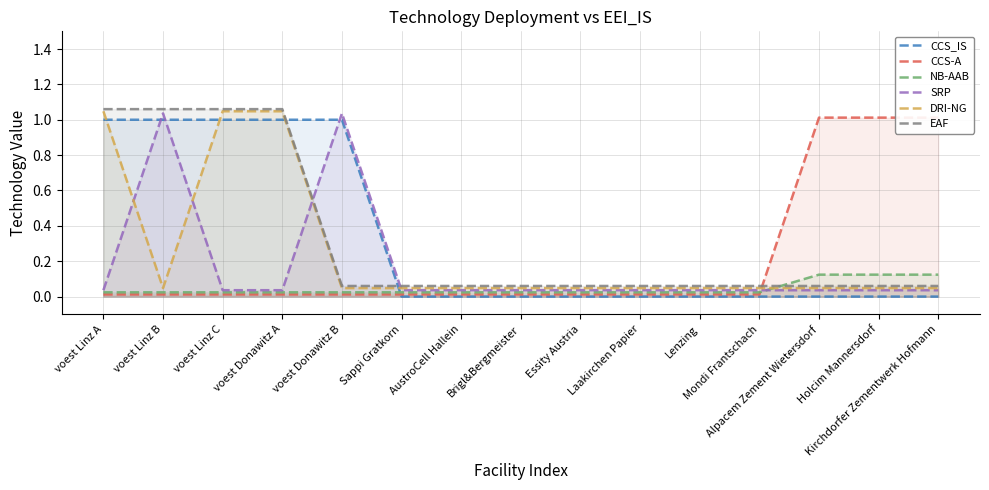

In CCS-A, how many points are higher than both neighbors (excluding endpoints)?

1